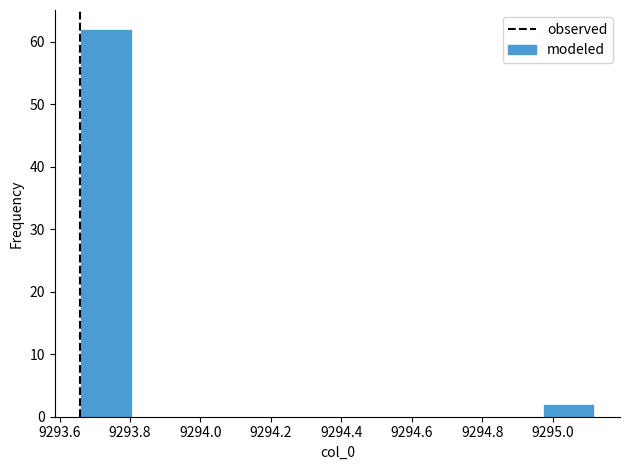

Over which range of the x-axis is the bar tallest?

9293.66 to 9293.80